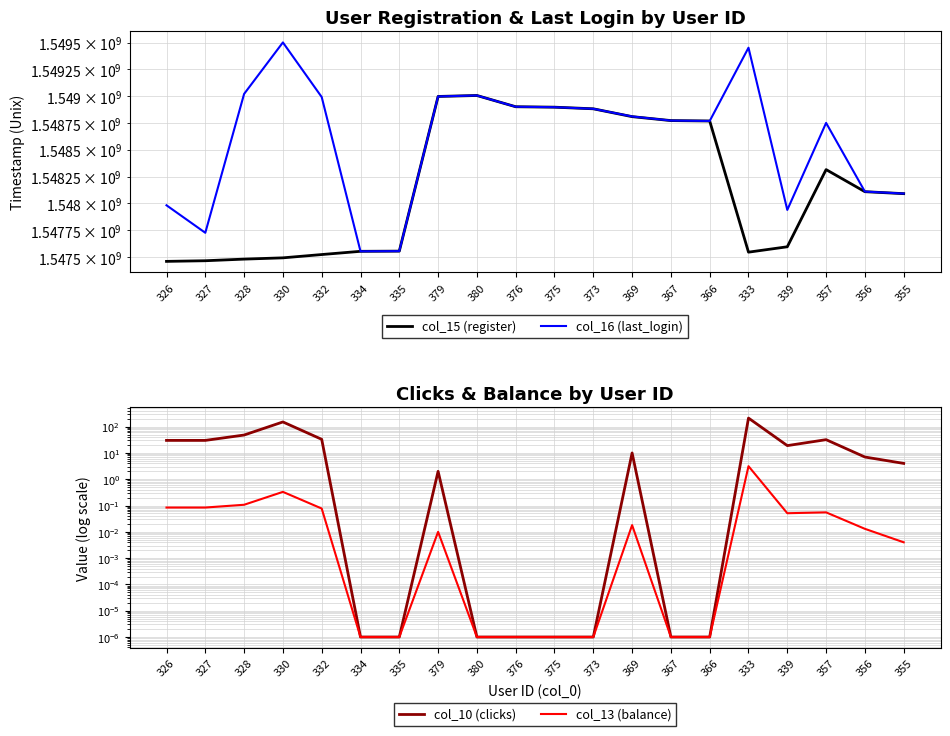

Is it true that col_16 (last_login) equals 2195574292.6 at 357?

False